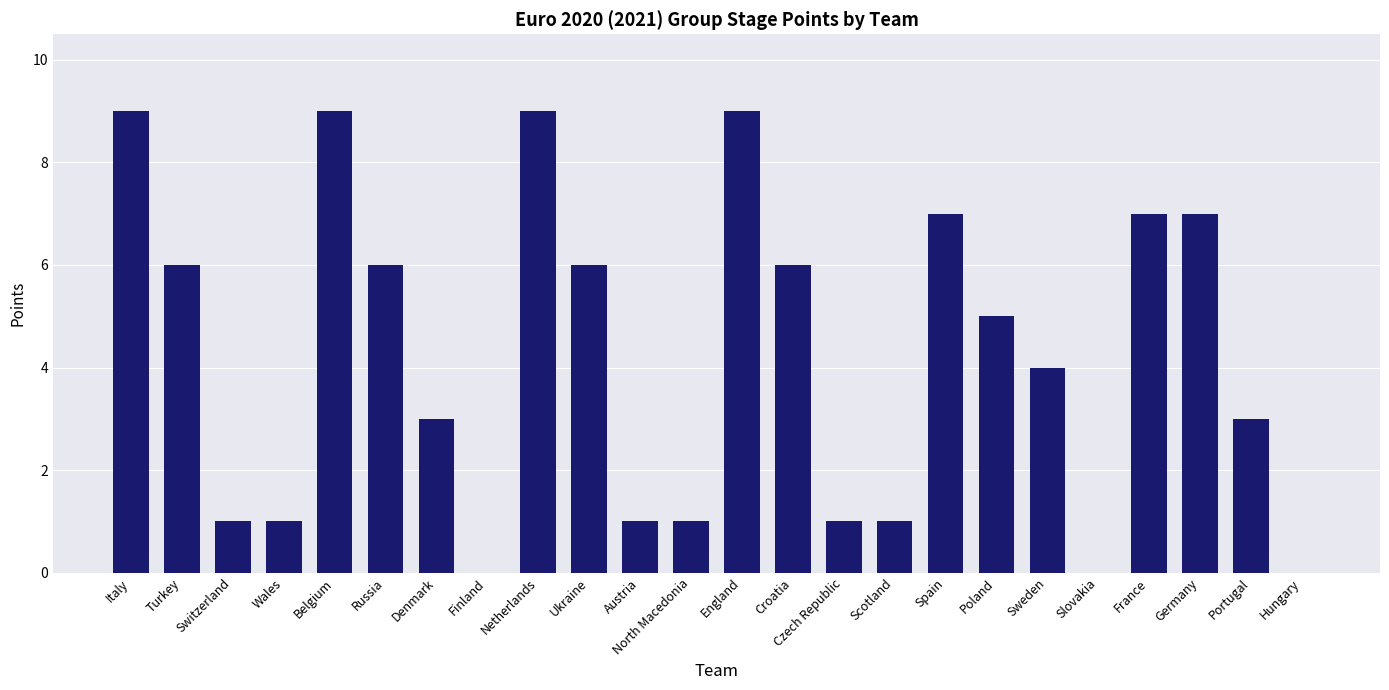

What is the maximum value shown in the chart?

9